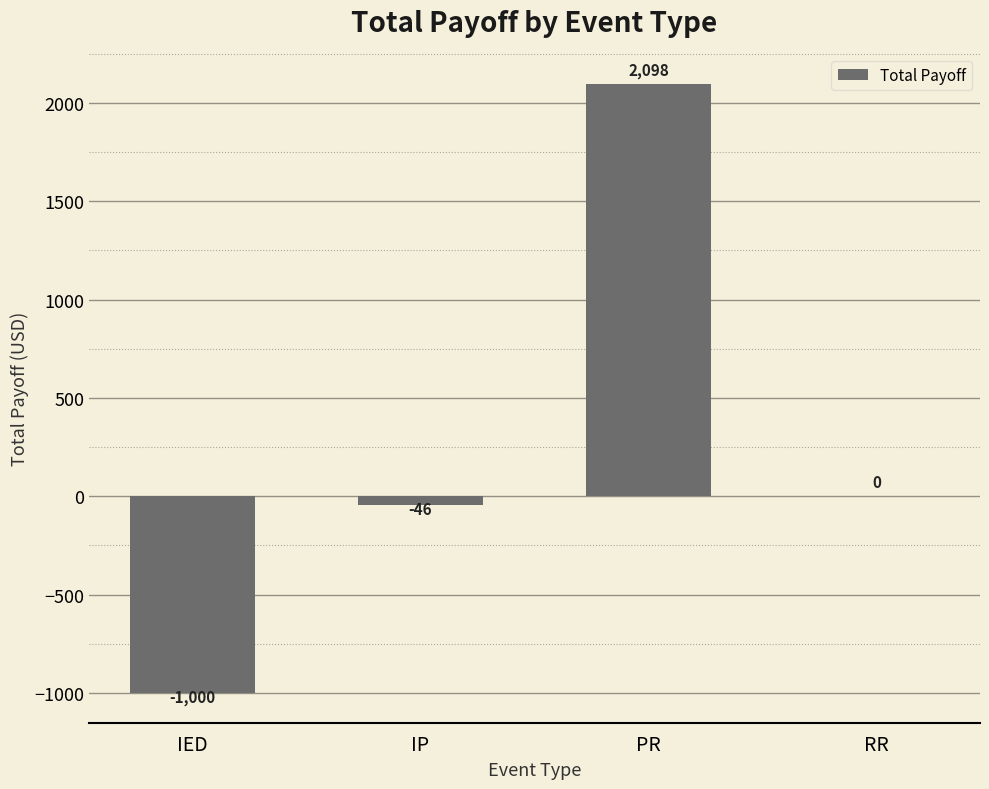

Where is the data nearest to the value 548?

RR